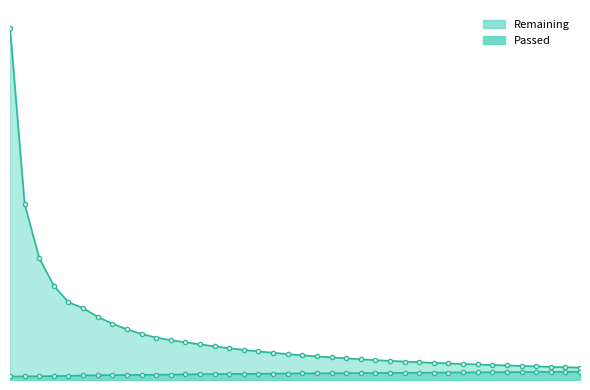

Where does the Passed series first go above 267?

21